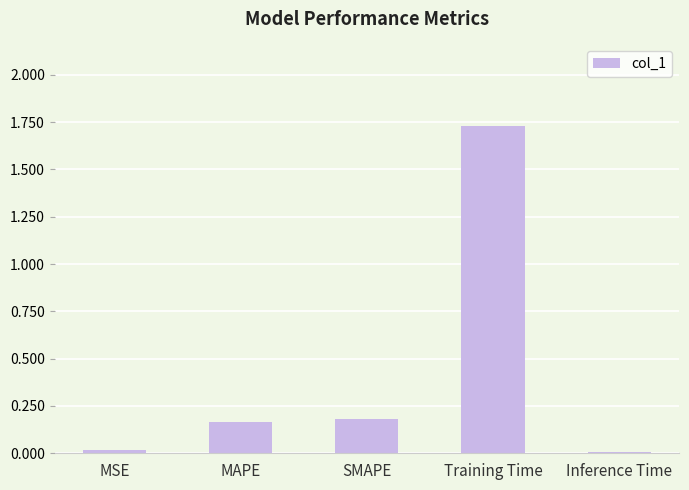

What is the sum of the values at Training Time and SMAPE?

1.9